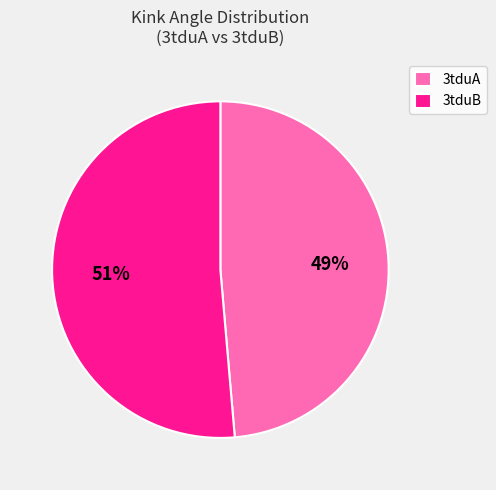

To the nearest percent, what is the average slice percentage?

50%